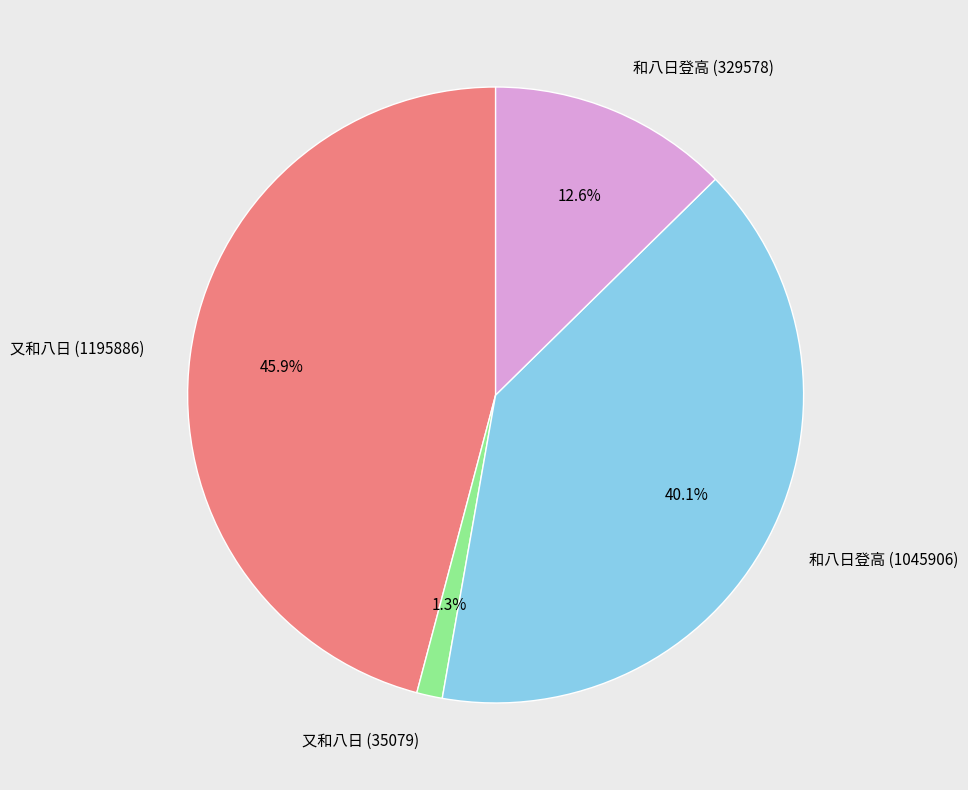

Which category has the smallest portion of the pie?

又和八日 (35079)